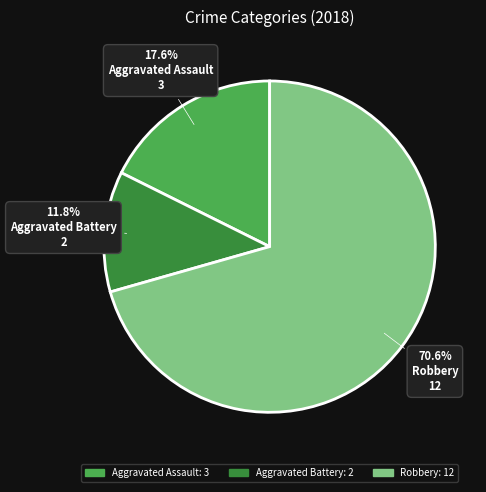

Between Aggravated Battery and Robbery, which is larger?

Robbery